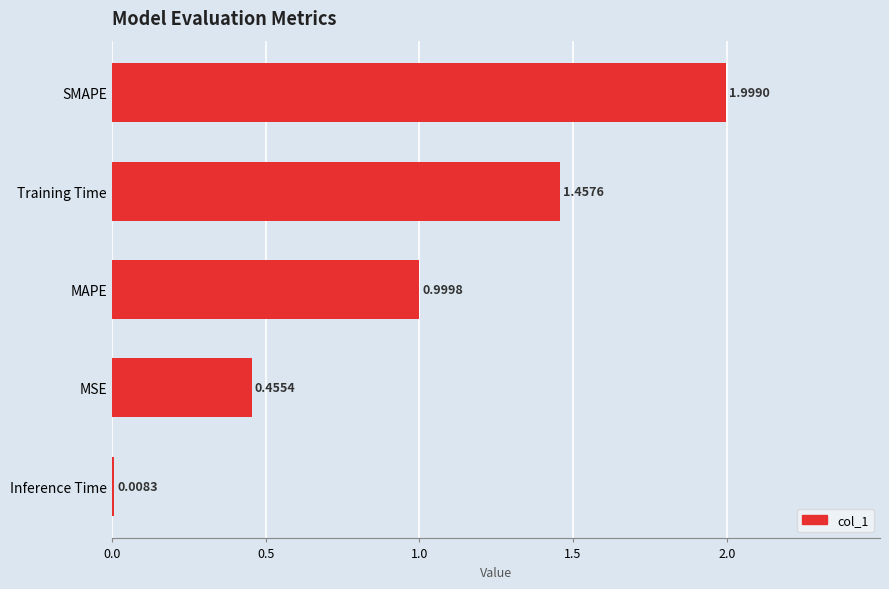

What is the change in value from Inference Time to MSE?

+0.4